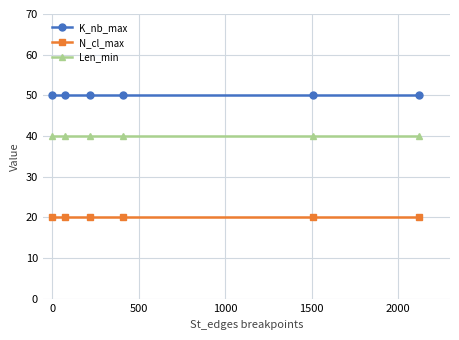

Which series has the largest total across all categories?

K_nb_max